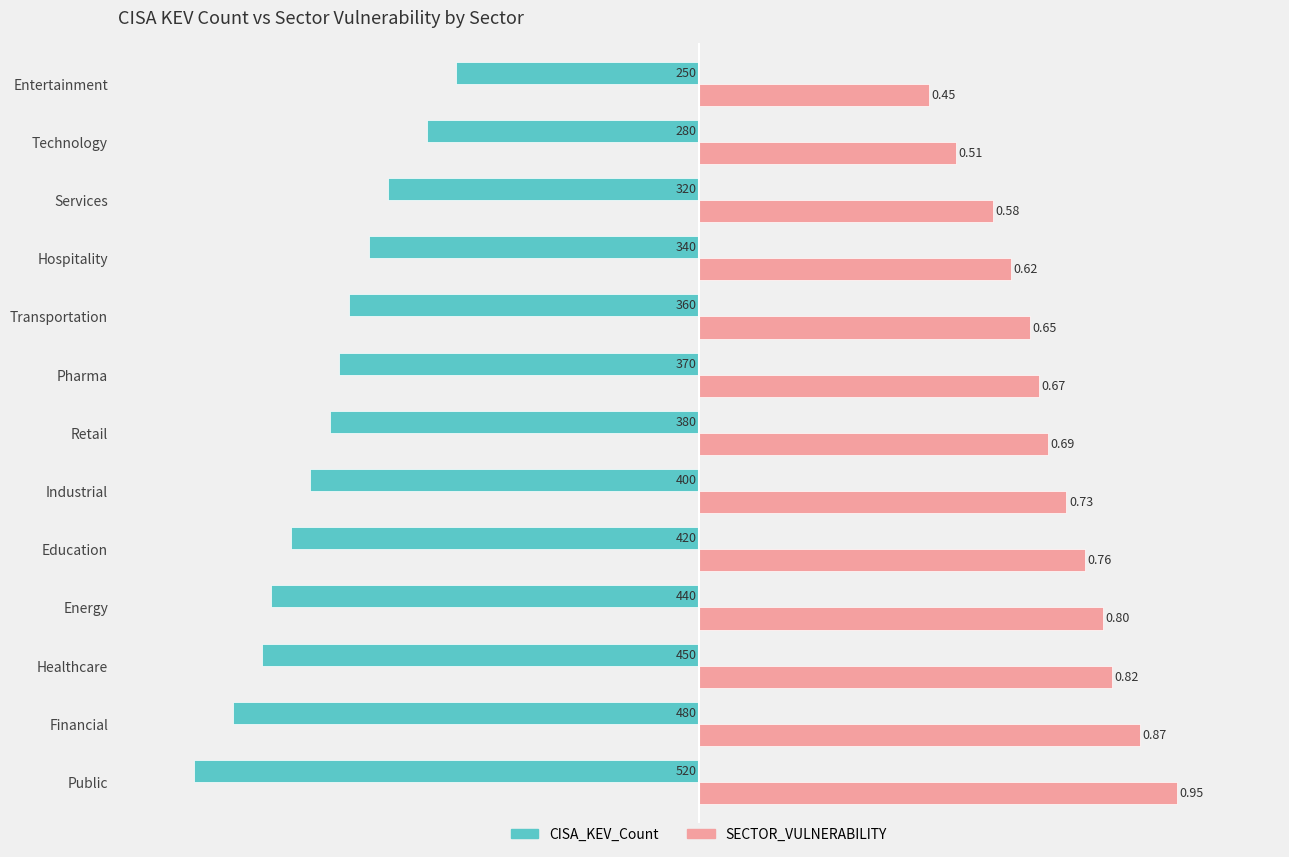

Which series has the largest total across all categories?

SECTOR_VULNERABILITY